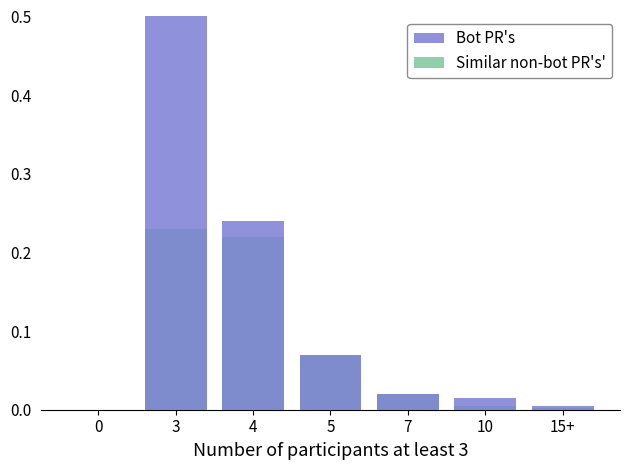

Rank the categories by Bot PR's value from lowest to highest.

0, 15+, 10, 7, 5, 4, 3